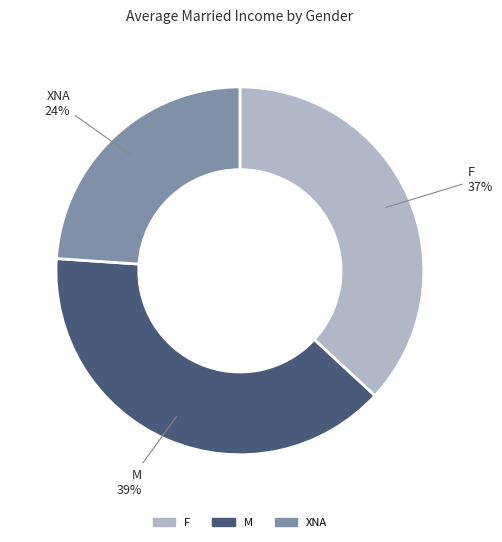

To the nearest percent, what percentage of the pie is M?

39%